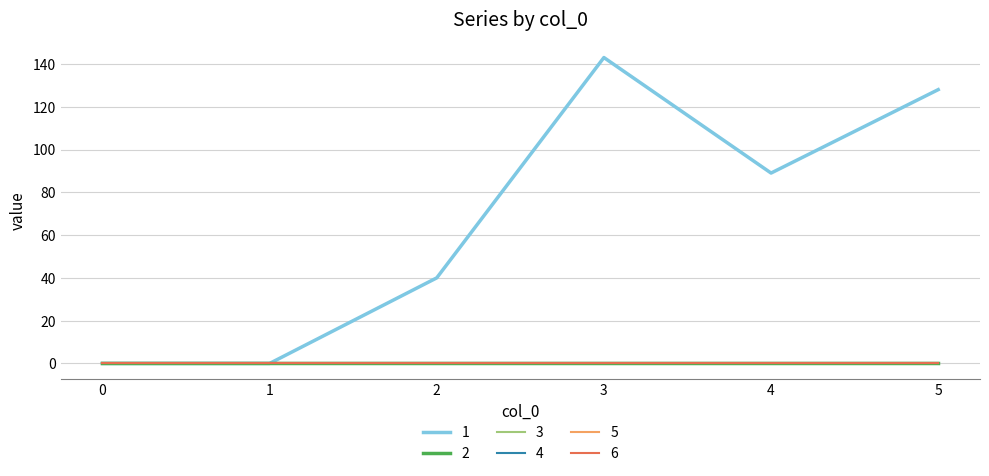

Between 1 and 2, which is larger?

2